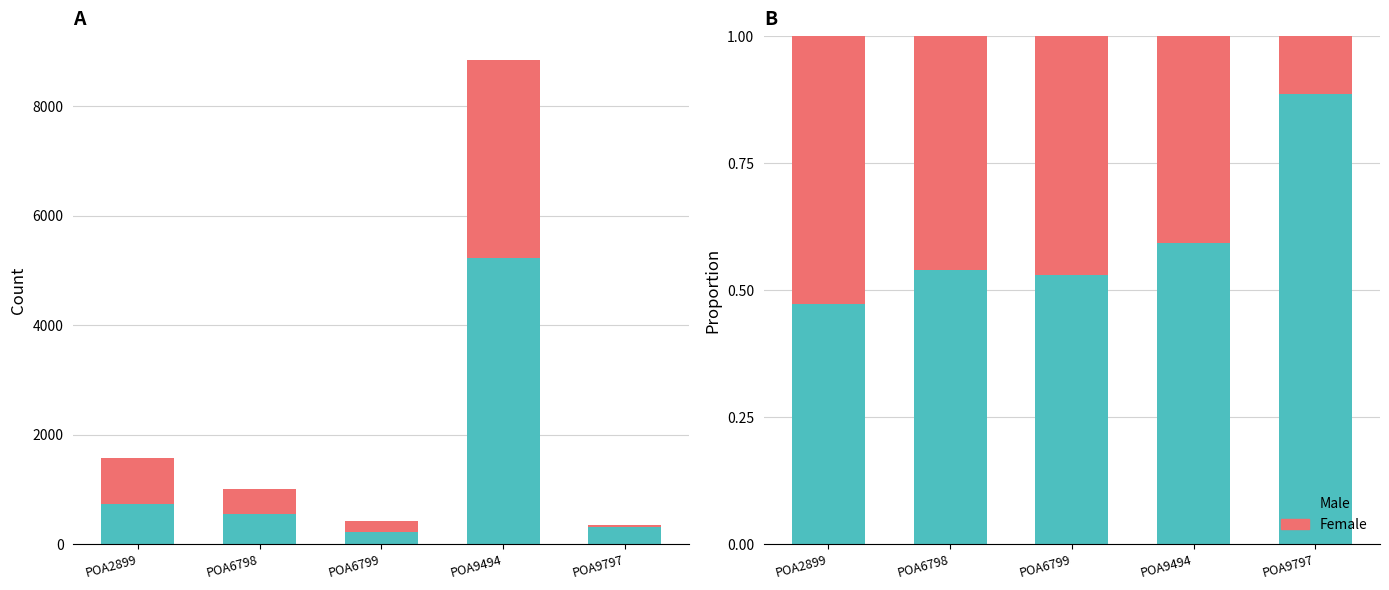

How many groups of bars are there?

5